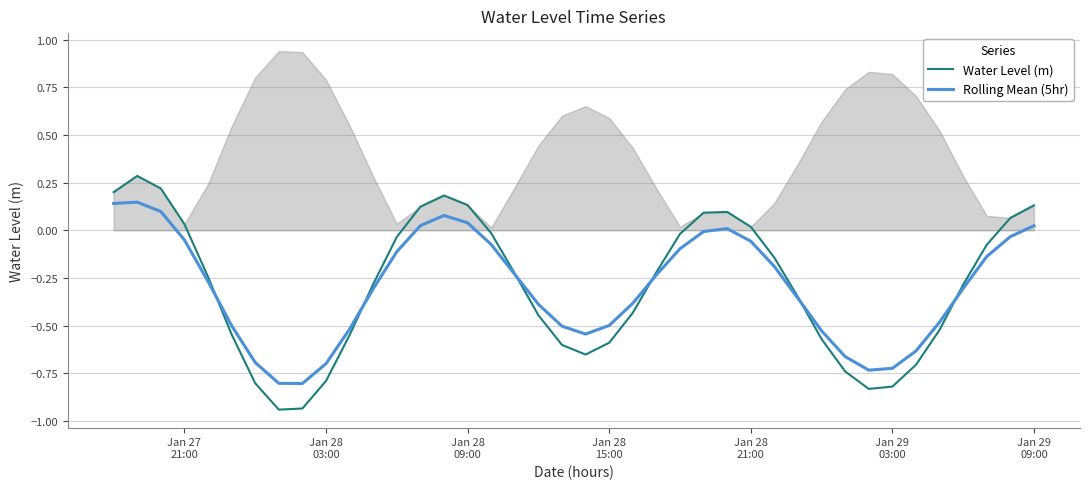

Reading right to left, what are all the values shown in this chart?

Water Level (m): 0.1	0.1	-0.1	-0.3	-0.5	-0.7	-0.8	-0.8	-0.7	-0.6	-0.4	-0.1	0.0	0.1	0.1	-0.0	-0.2	-0.4	-0.6	-0.7	-0.6	-0.4	-0.2	-0.0	0.1	0.2	0.1	-0.0	-0.3	-0.5	-0.8	-0.9	-0.9	-0.8	-0.5	-0.2	0.0	0.2	0.3	0.2
Rolling Mean (5hr): 0.0	-0.0	-0.1	-0.3	-0.5	-0.6	-0.7	-0.7	-0.7	-0.5	-0.4	-0.2	-0.1	0.0	-0.0	-0.1	-0.2	-0.4	-0.5	-0.5	-0.5	-0.4	-0.2	-0.1	0.0	0.1	0.0	-0.1	-0.3	-0.5	-0.7	-0.8	-0.8	-0.7	-0.5	-0.3	-0.1	0.1	0.1	0.1